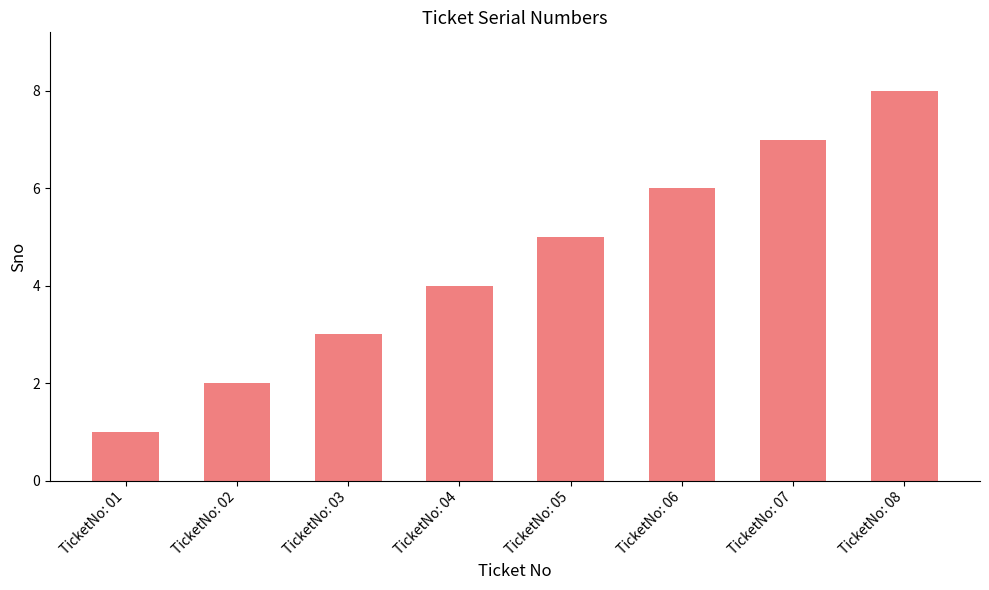

Count the number of data series in this chart.

1